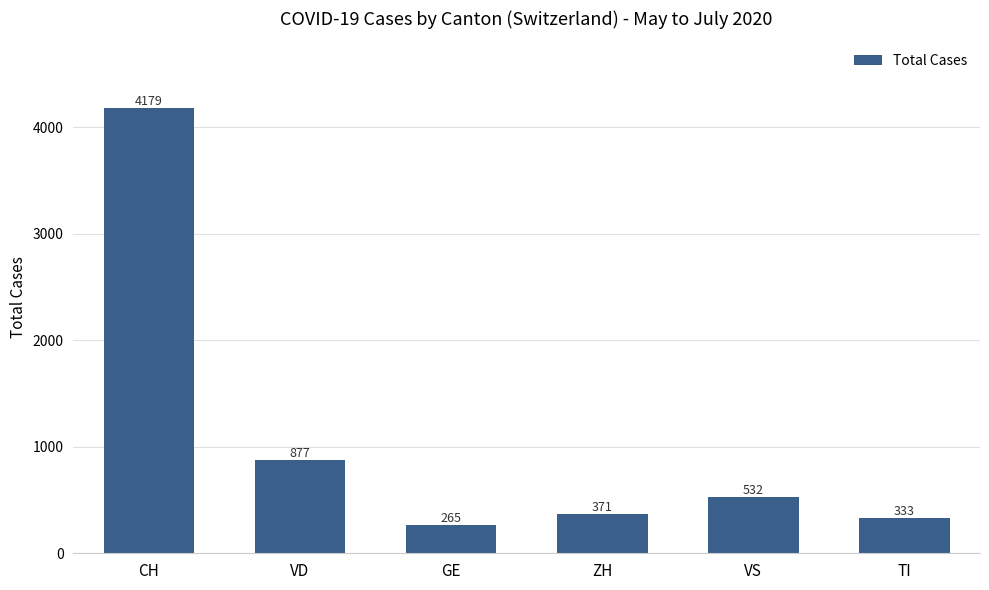

What is the label of the 4th bar from the left?

ZH